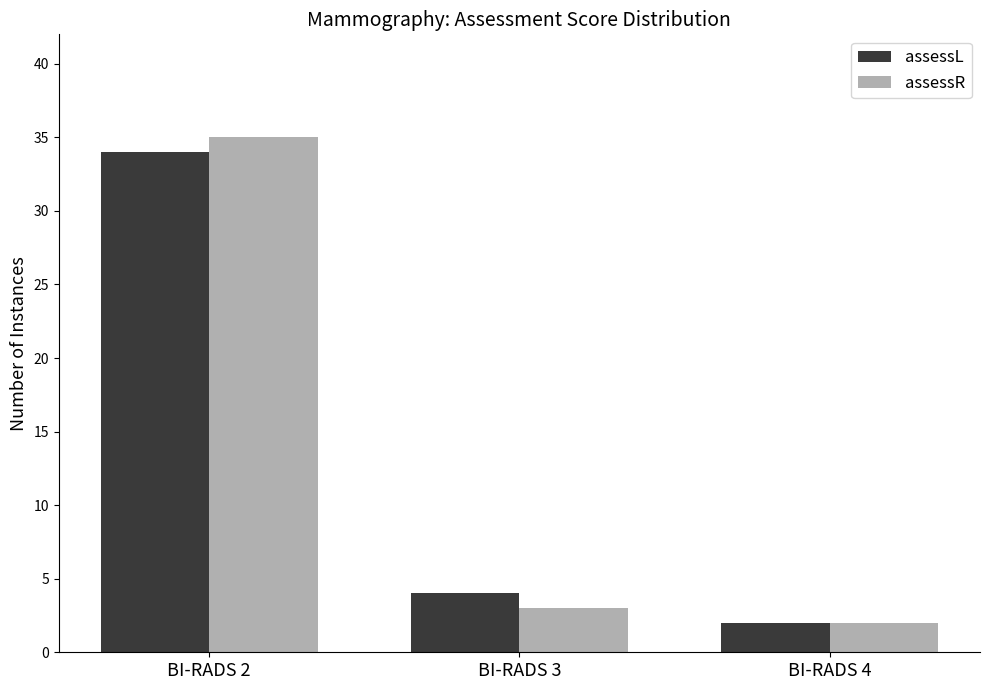

The assessR series shows 3 at BI-RADS 3. True or false?

True